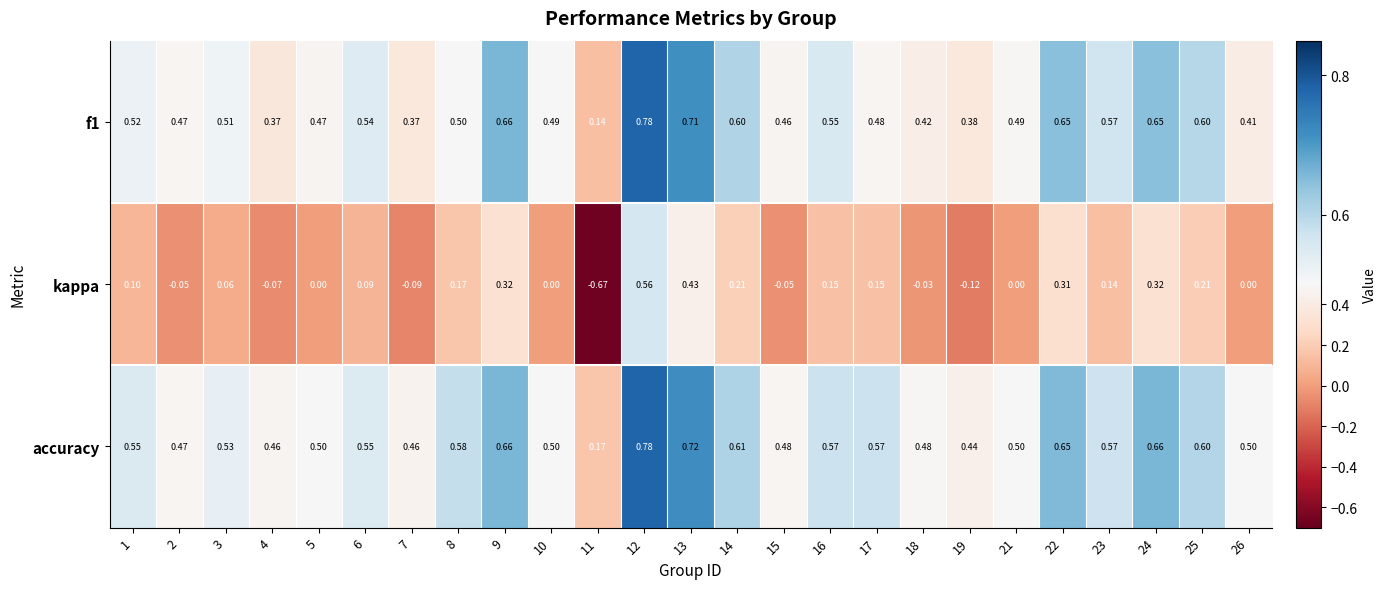

Between 2 and 3, which series saw the biggest shift?

kappa